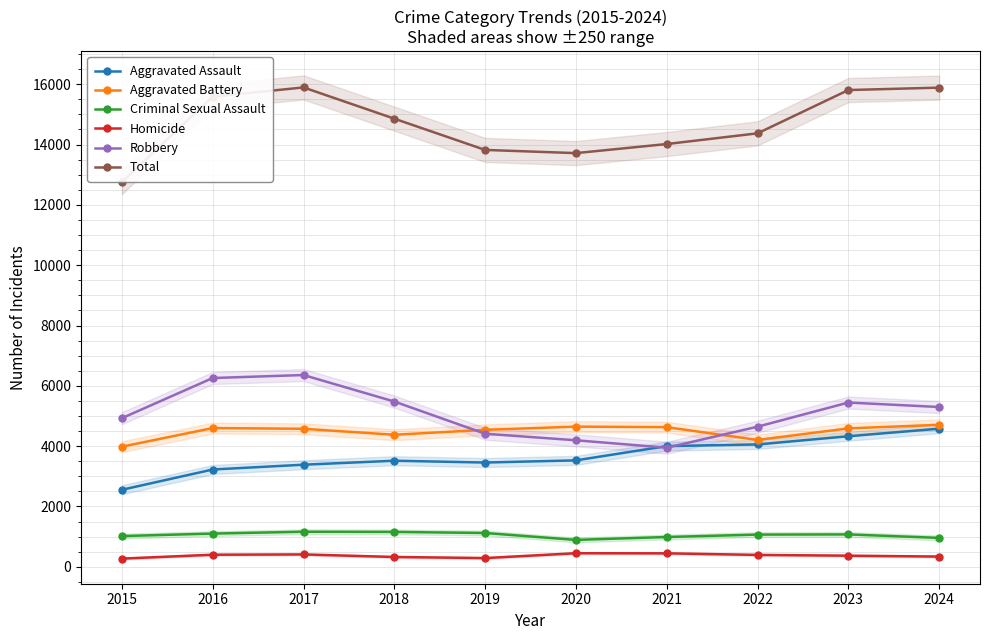

At which label is Criminal Sexual Assault closest to 1027?

2015